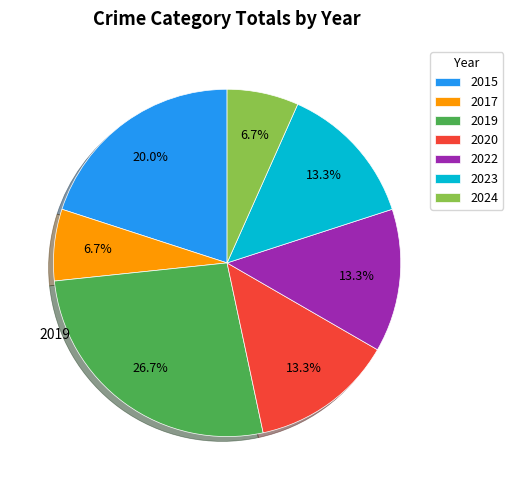

Combined, what portion of the pie is 2017 and 2023?

20.0%